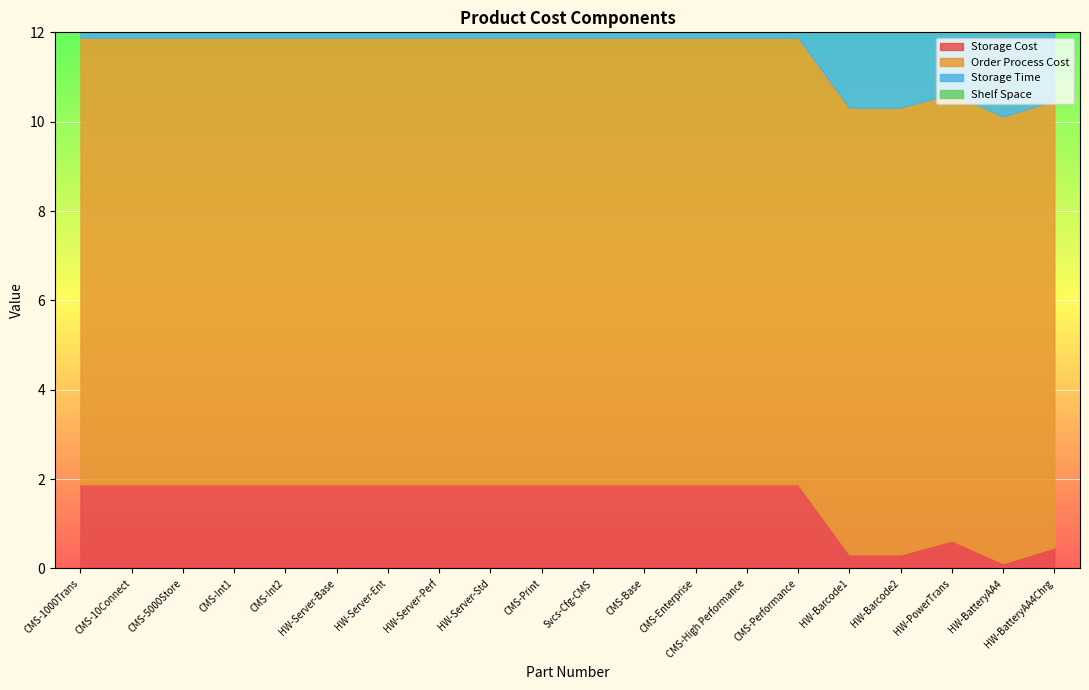

True or false: Order Process Cost and Storage Cost cross at least once.

False